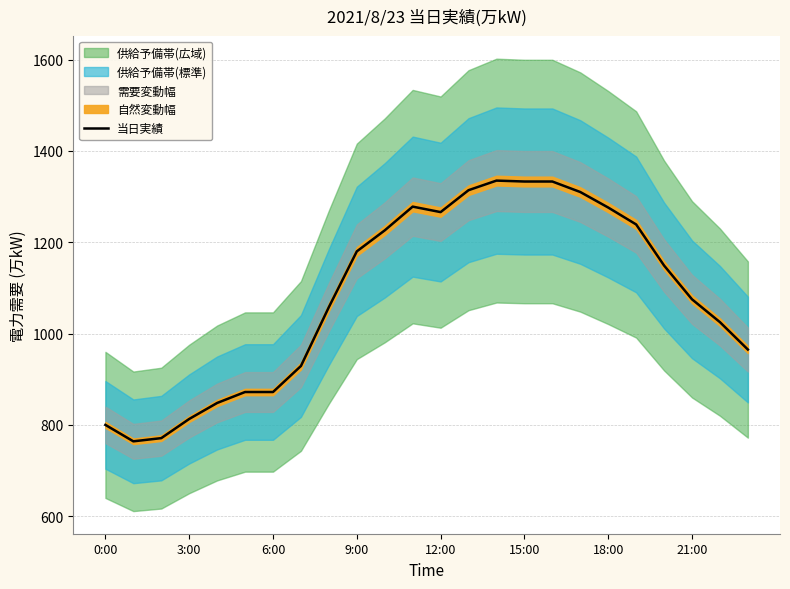

Does the chart display data point markers on the line(s)?

No